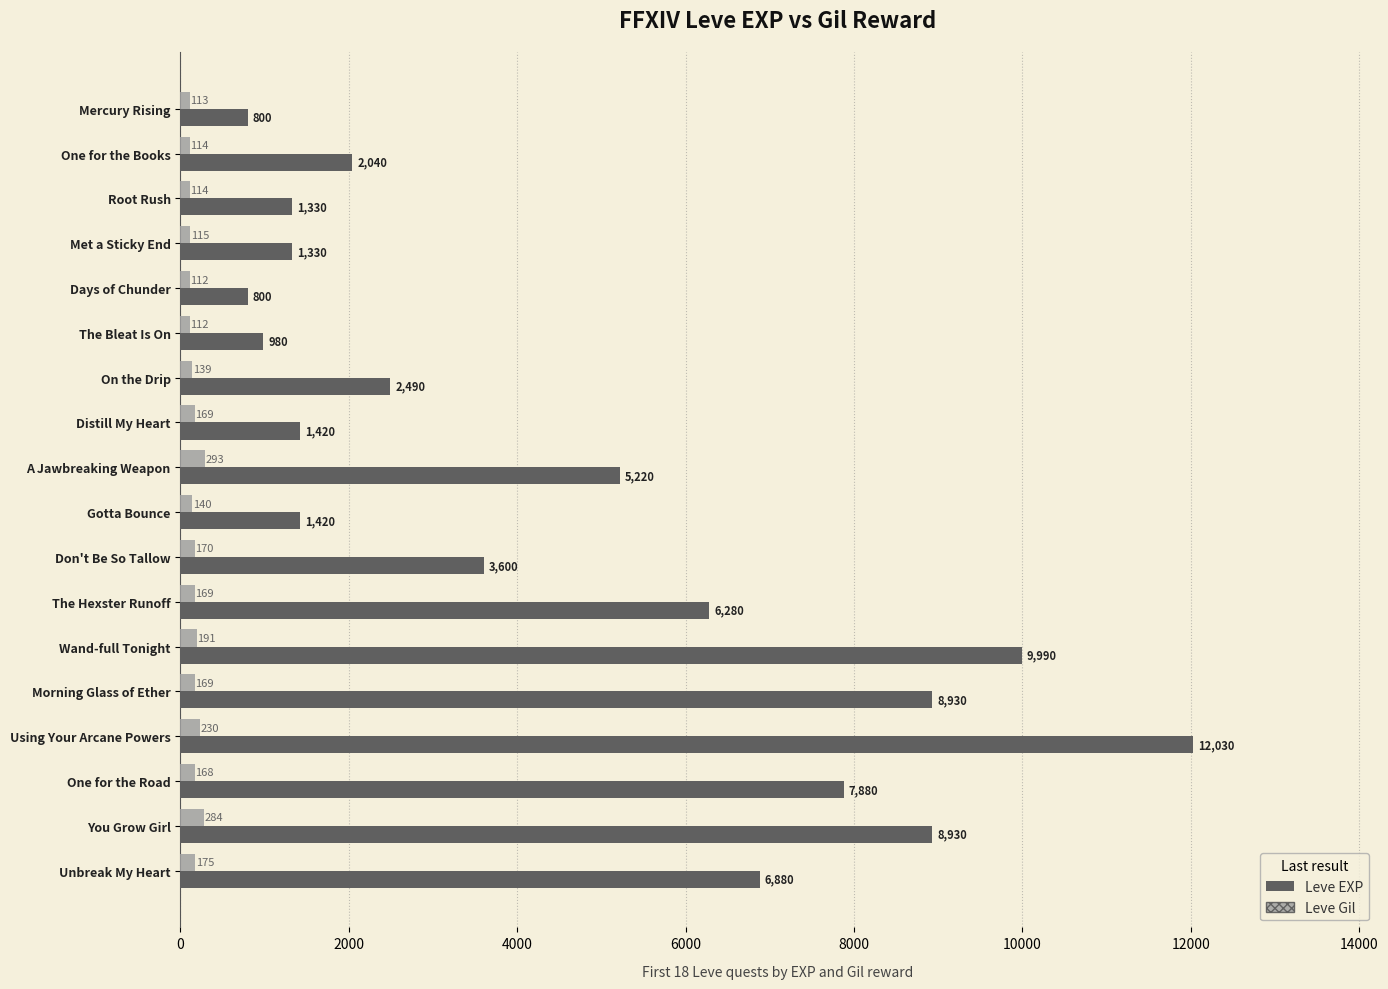

Which series has the widest spread of values?

Leve EXP